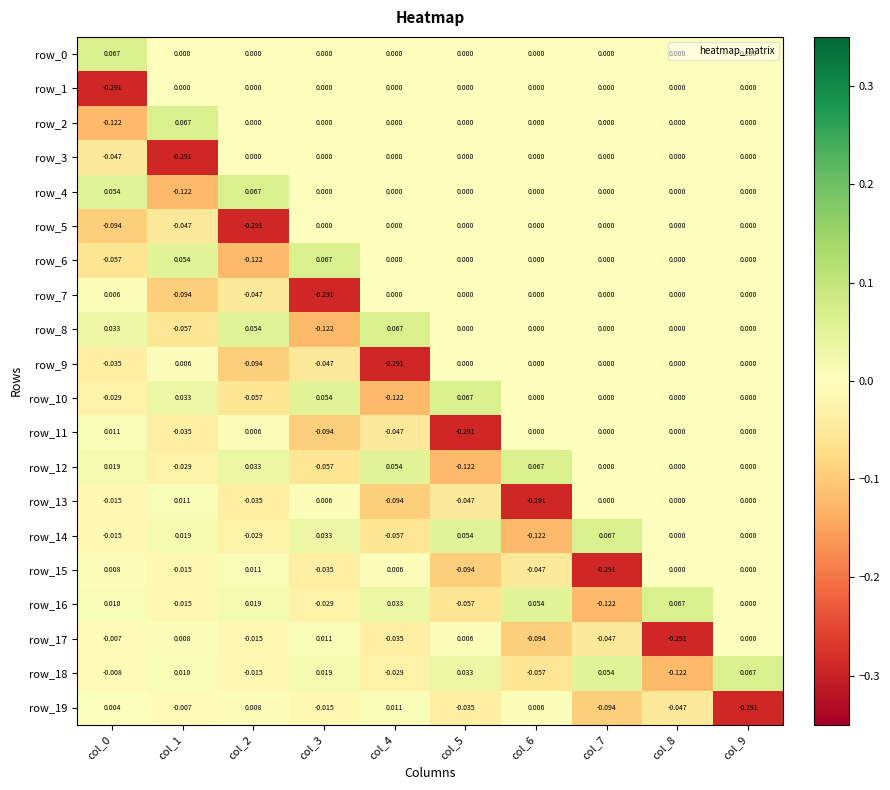

Which category has the lowest value in the row_11 series?

col_5